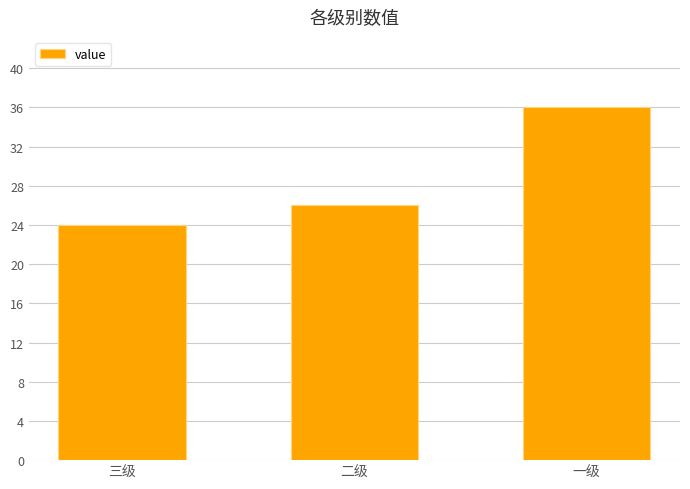

How many values are below 26?

1